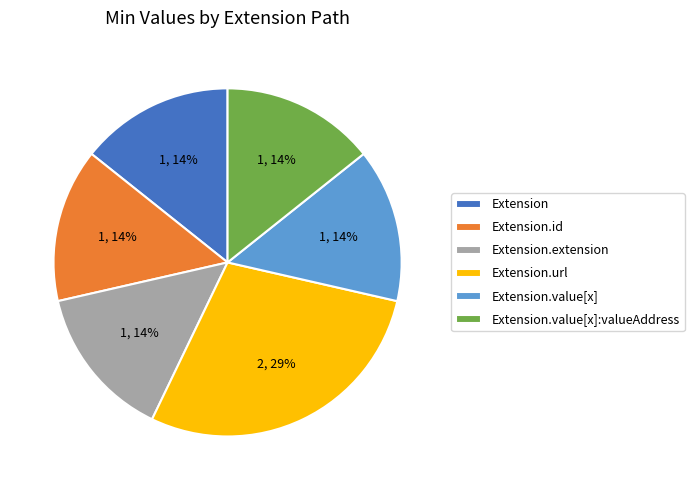

How many segments does this pie chart have?

6